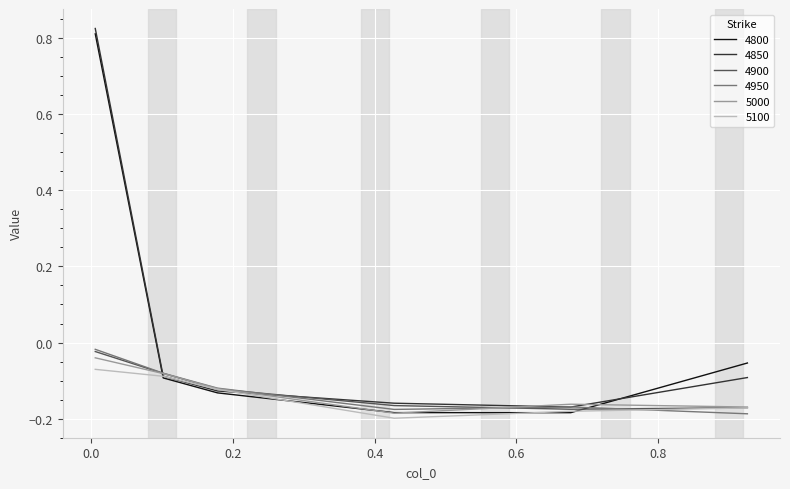

Count the number of data series in this chart.

6